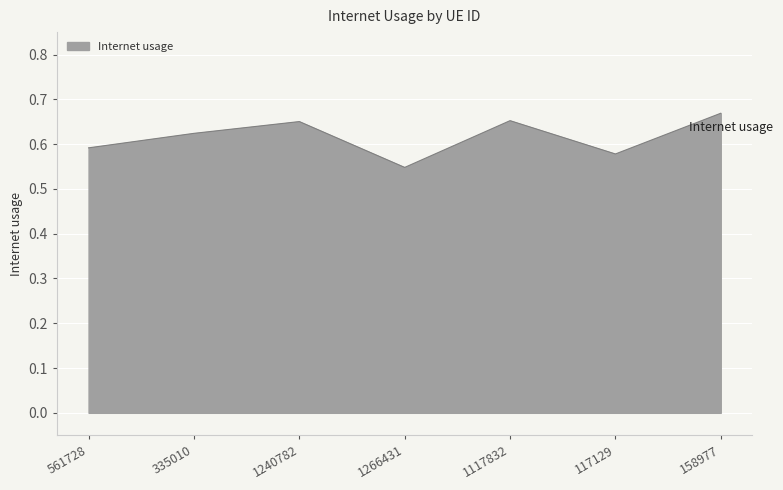

The value at 335010 is 0.9. True or false?

False